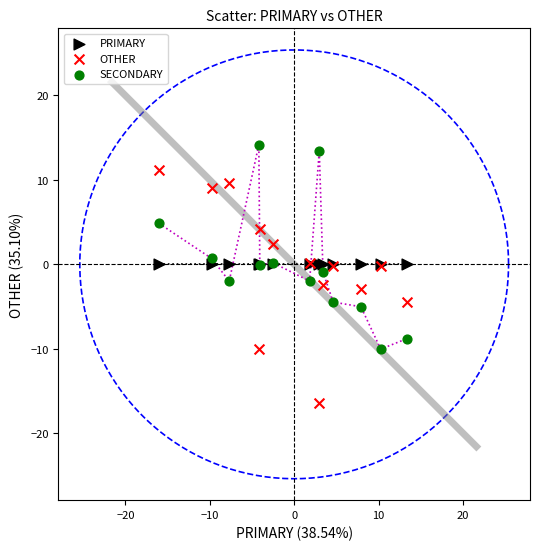

What are all the series names shown in the legend?

PRIMARY, OTHER, SECONDARY